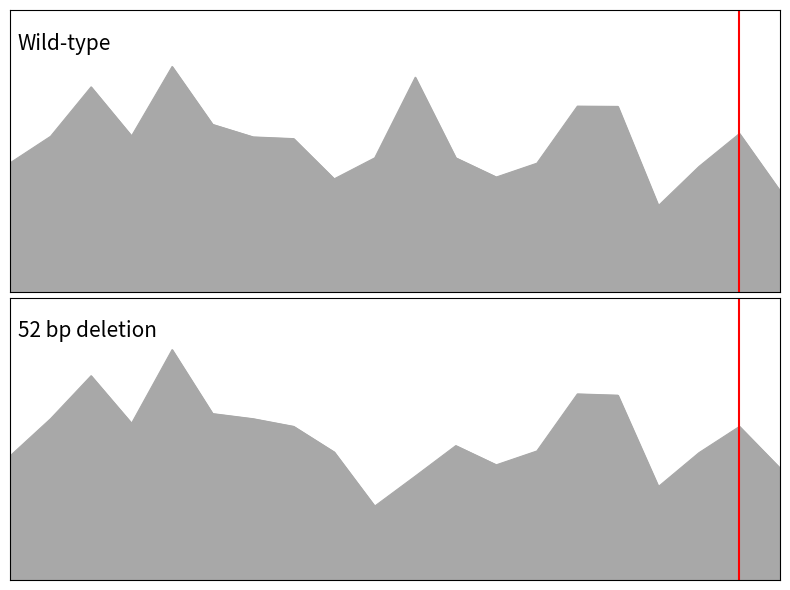

Does the chart display data point markers on the line(s)?

No